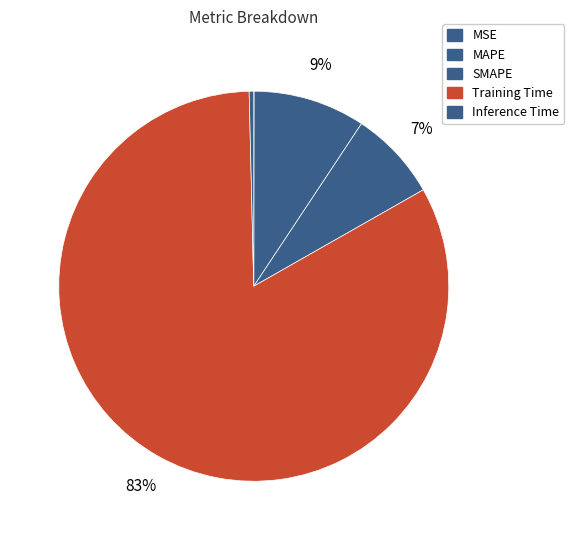

What is the majority slice?

Training Time